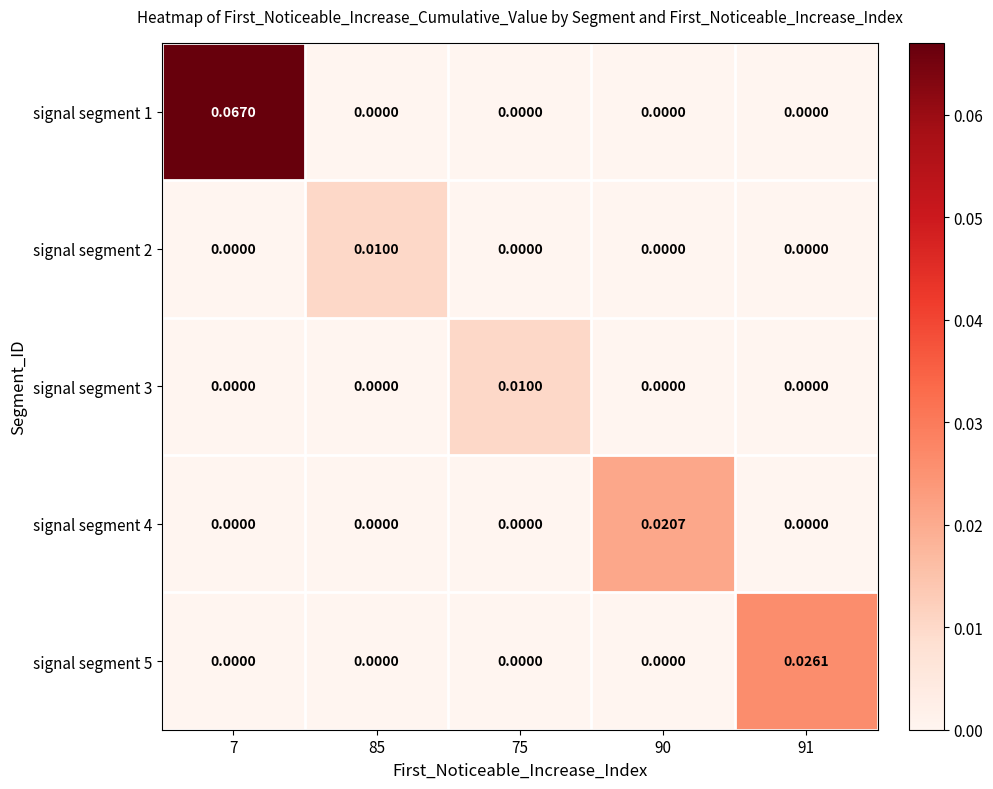

Which series has the largest total across all categories?

signal segment 1